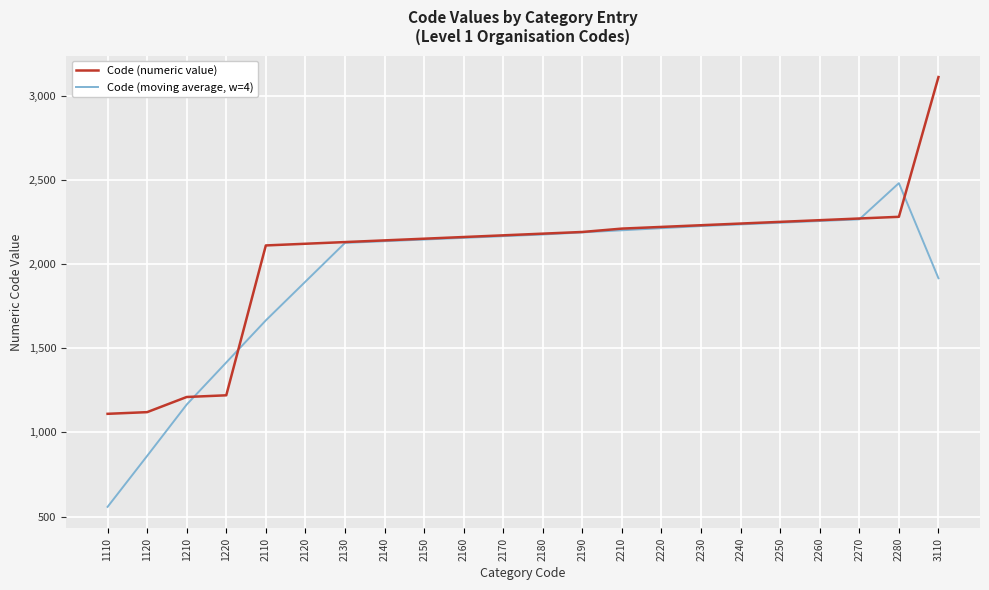

How many times do Code (moving average, w=4) and Code (numeric value) cross each other?

4